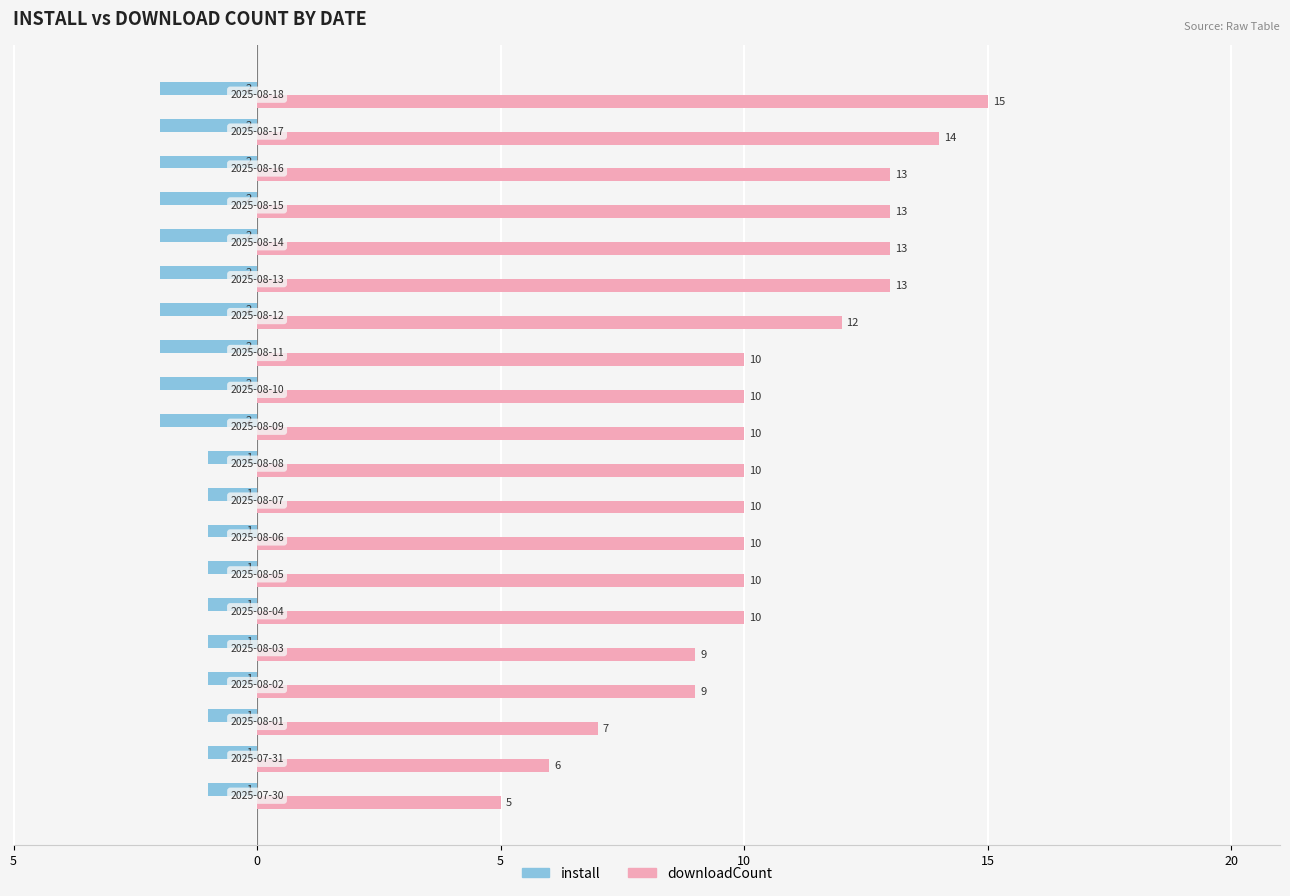

What are all the series names shown in the legend?

install, downloadCount